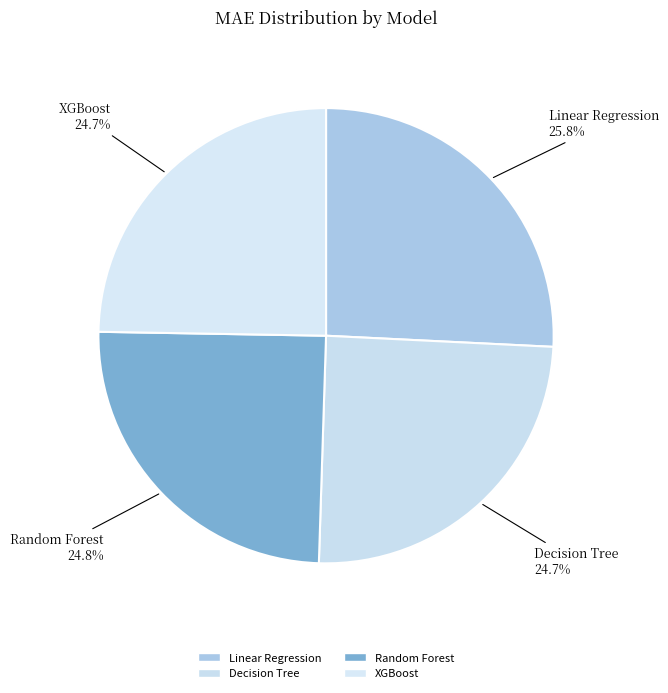

Is Random Forest the majority of the pie?

No